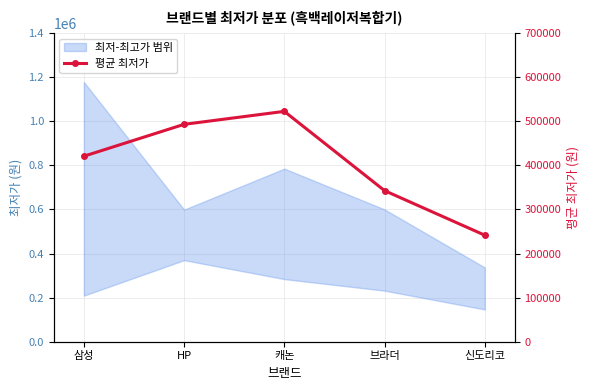

What is the difference between the second highest and minimum values?

251420